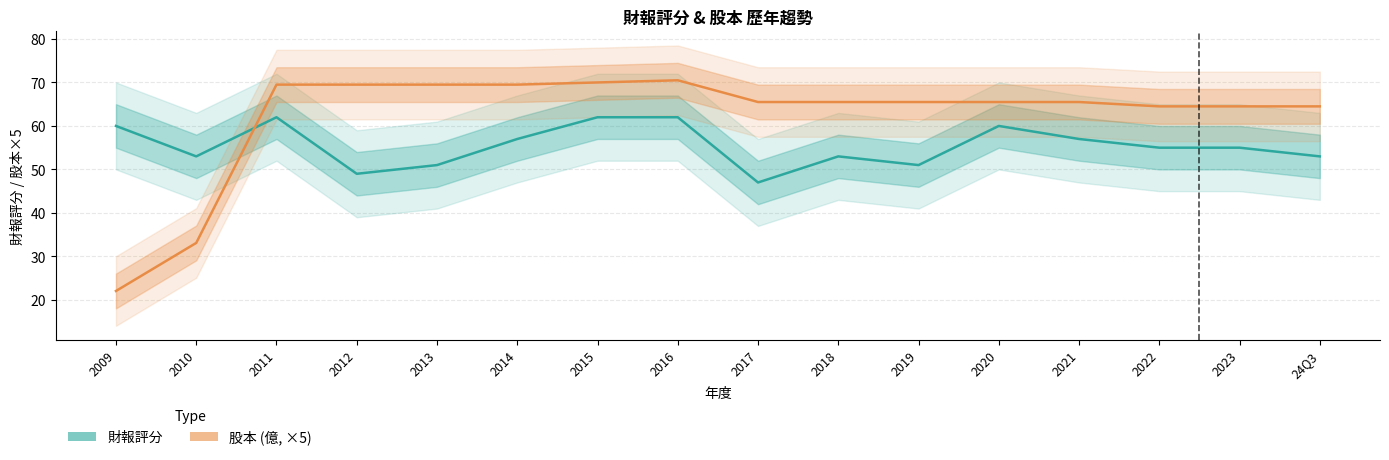

Which series changed the most between 2011 and 24Q3?

財報評分